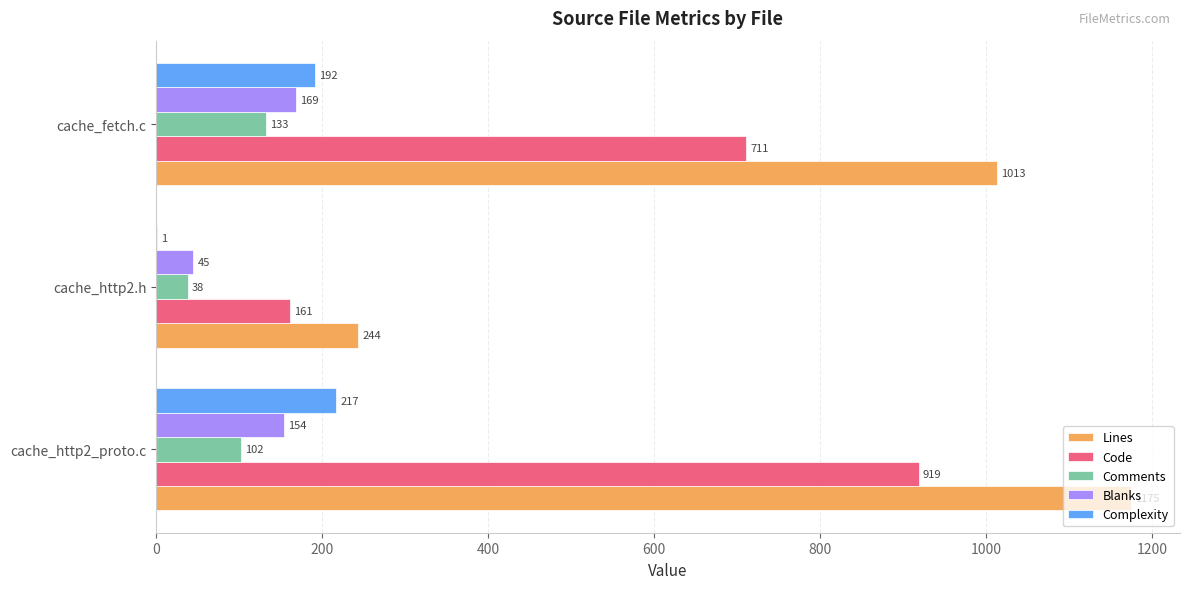

Between cache_http2.h and cache_fetch.c, which series saw the biggest shift?

Lines